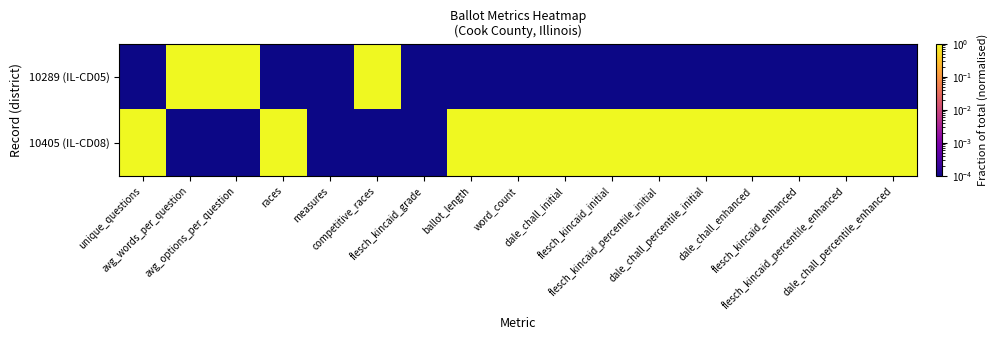

Reading right to left, list all the values displayed in this chart.

10289 (IL-CD05): dale_chall_percentile_enhanced=0.0	flesch_kincaid_percentile_enhanced=0.0	flesch_kincaid_enhanced=0.0	dale_chall_enhanced=0.0	dale_chall_percentile_initial=0.0	flesch_kincaid_percentile_initial=0.0	flesch_kincaid_initial=0.0	dale_chall_initial=0.0	word_count=0.0	ballot_length=0.0	flesch_kincaid_grade=0.0	competitive_races=1.0	measures=0.0	races=0.0	avg_options_per_question=1.0	avg_words_per_question=1.0	unique_questions=0.0
10405 (IL-CD08): dale_chall_percentile_enhanced=1.0	flesch_kincaid_percentile_enhanced=1.0	flesch_kincaid_enhanced=1.0	dale_chall_enhanced=1.0	dale_chall_percentile_initial=1.0	flesch_kincaid_percentile_initial=1.0	flesch_kincaid_initial=1.0	dale_chall_initial=1.0	word_count=1.0	ballot_length=1.0	flesch_kincaid_grade=0.0	competitive_races=0.0	measures=0.0	races=1.0	avg_options_per_question=0.0	avg_words_per_question=0.0	unique_questions=1.0